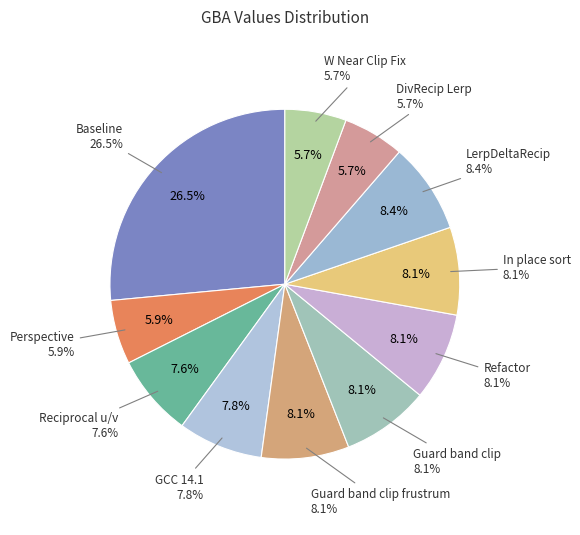

Which slice is the smallest?

DivRecip Lerp